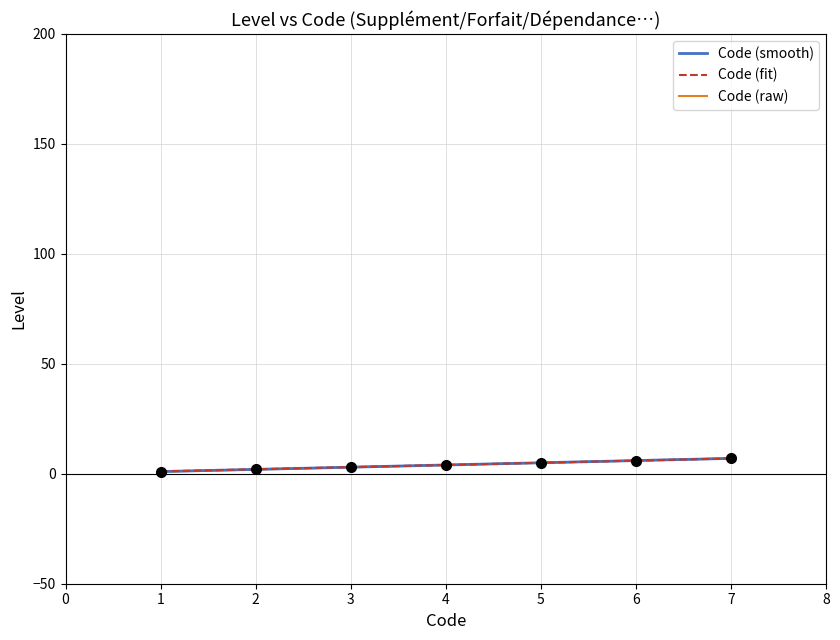

What is the minimum value for Code (fit)?

1.1